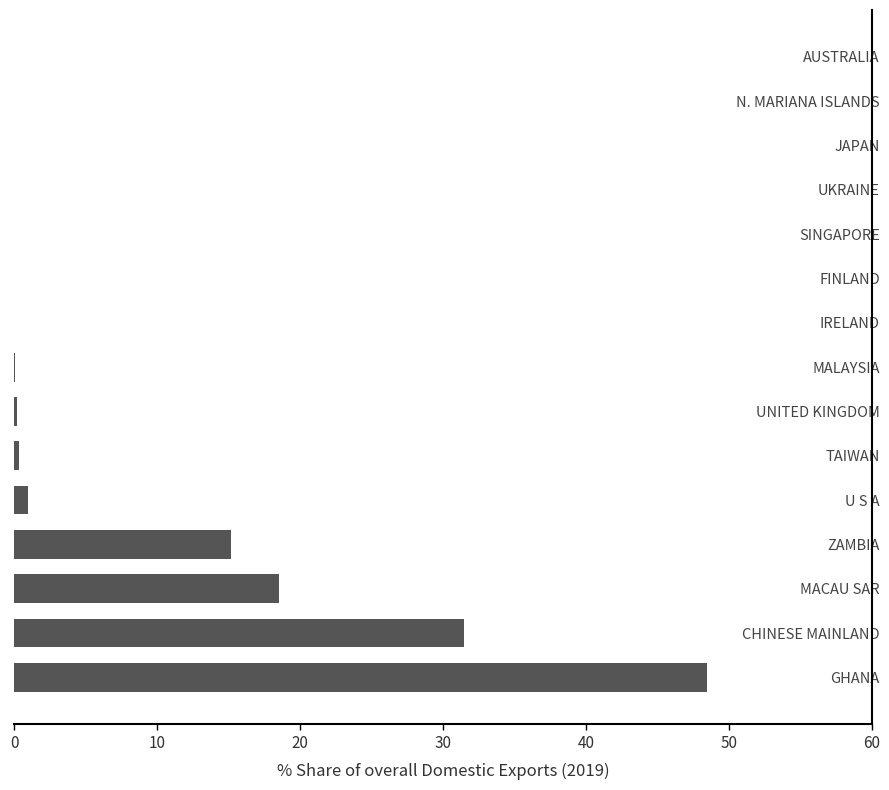

Between JAPAN and GHANA, which is larger?

GHANA